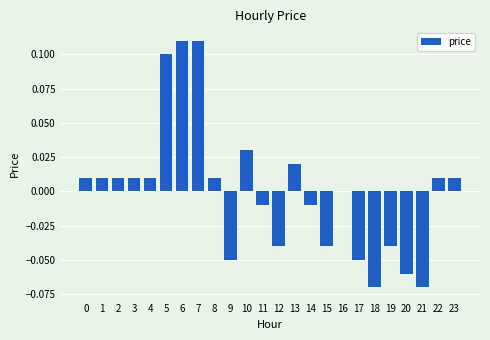

Is it true that the value at 15 is -0.0?

True